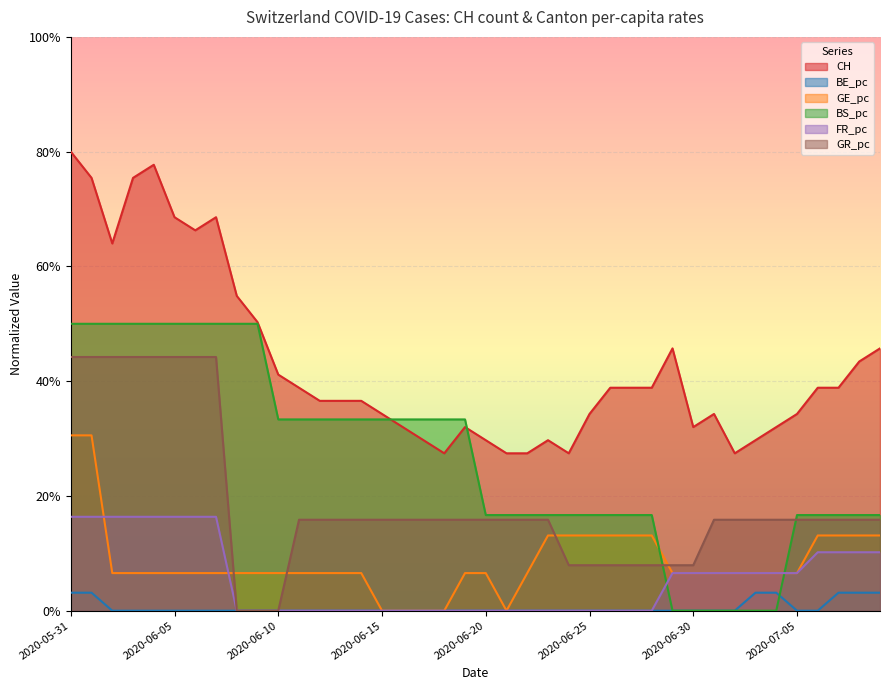

What is the spread (max minus min) of values at 2020-05-31?

0.8